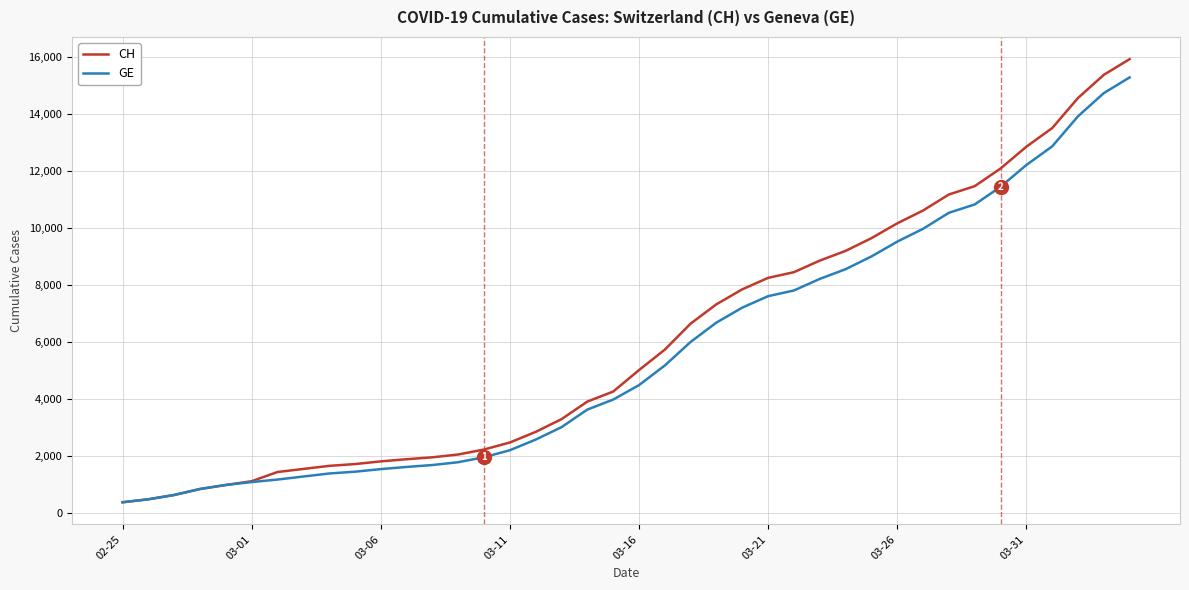

What is the maximum value for CH?

15926